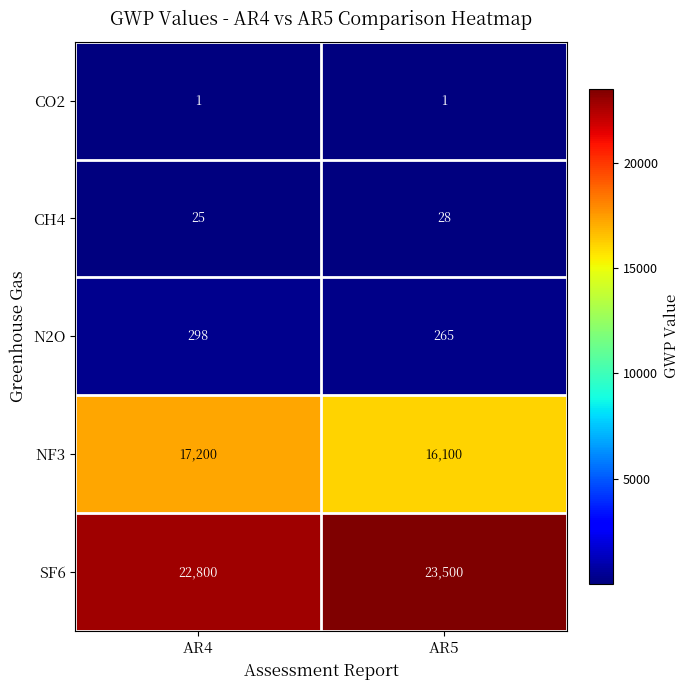

Rank the series by their maximum value, from lowest to highest.

CO2, CH4, N2O, NF3, SF6